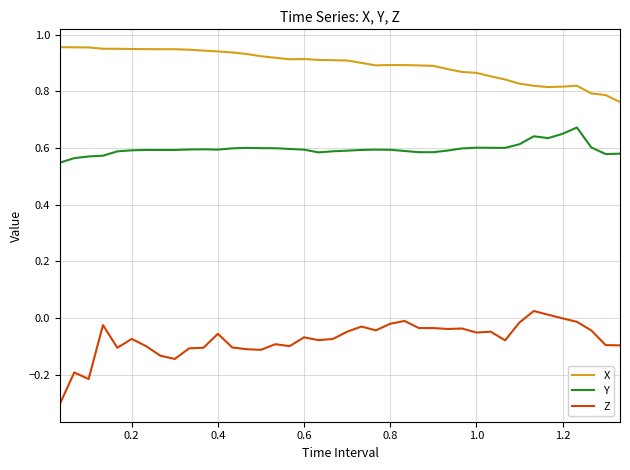

Which series has the largest range (max minus min)?

Z